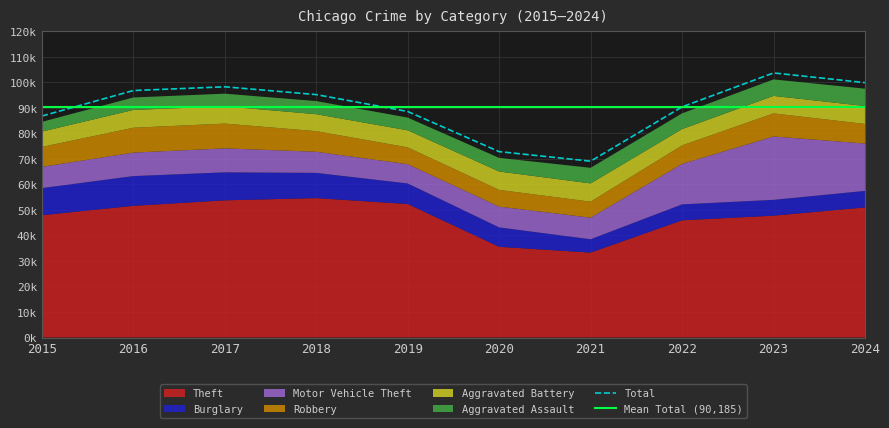

What is the average value of the Robbery series?

7879